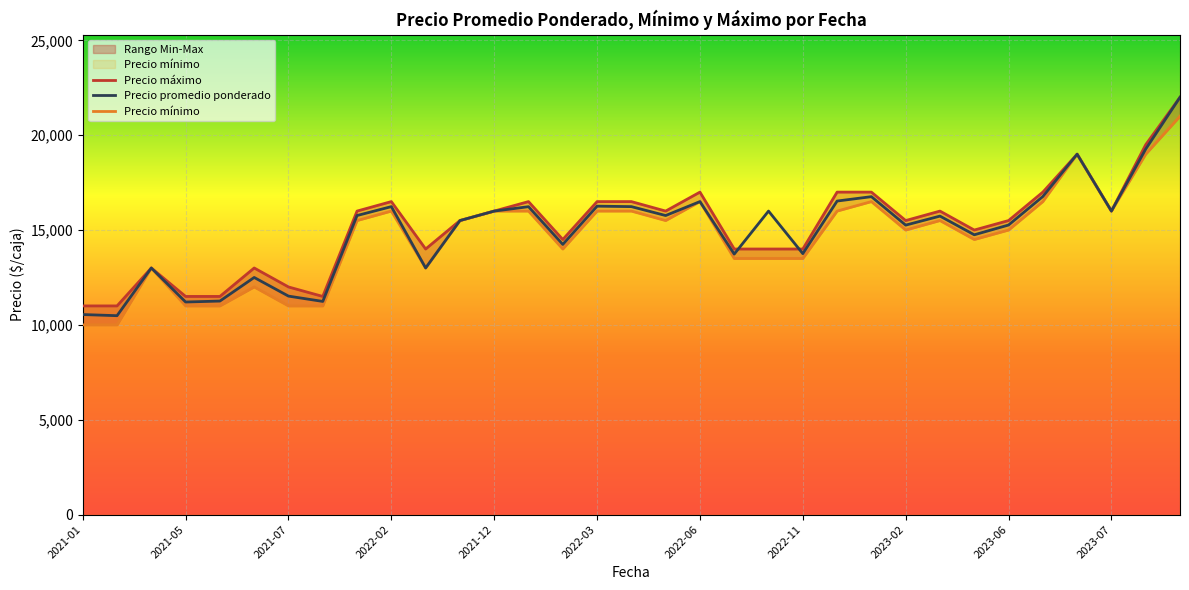

Reading right to left, transcribe all the data shown in this chart.

Precio máximo: 22000	19500	16000	19000	17000	15500	15000	16000	15500	17000	17000	14000	14000	14000	17000	16000	16500	16500	14500	16500	16000	15500	14000	16500	16000	11500	12000	13000	11500	11500	13000	11000	11000
Precio promedio ponderado: 22000	19269	16000	19000	16767	15265	14750	15735	15260	16760	16529	13756	16000	13733	16500	15765	16235	16259	14242	16231	16000	15500	13000	16235	15765	11237	11517	12500	11256	11206	13000	10485	10545
Precio mínimo: 21000	19000	16000	19000	16500	15000	14500	15500	15000	16500	16000	13500	13500	13500	16500	15500	16000	16000	14000	16000	16000	15500	13000	16000	15500	11000	11000	12000	11000	11000	13000	10000	10000